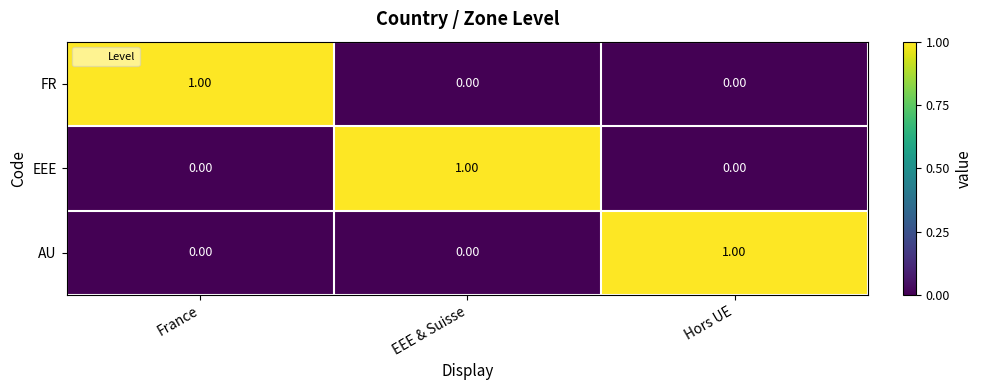

At how many categories does at least one series exceed 0?

3